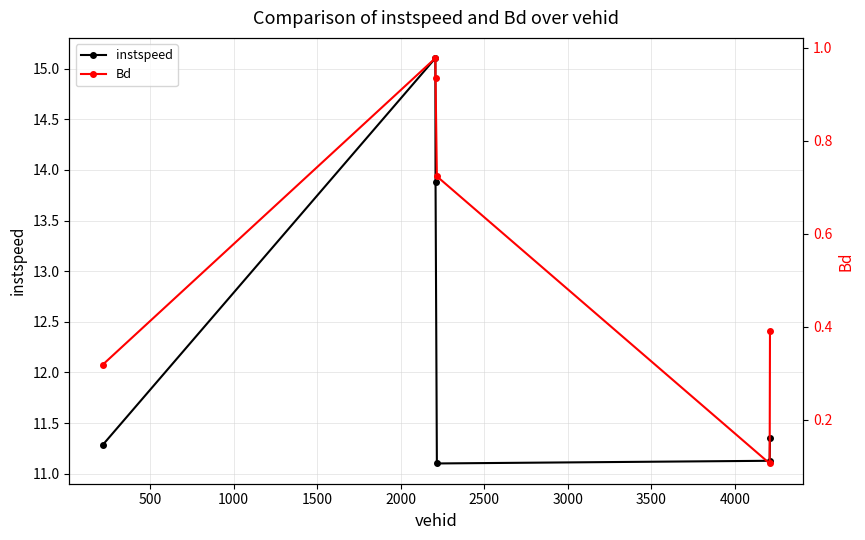

In Bd, how many points are lower than both neighbors (excluding endpoints)?

1